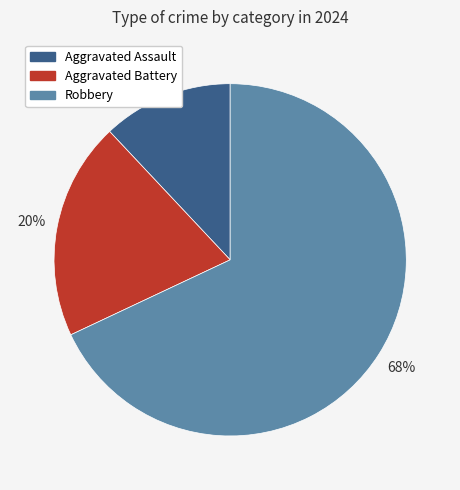

Does any single category account for the majority?

Yes